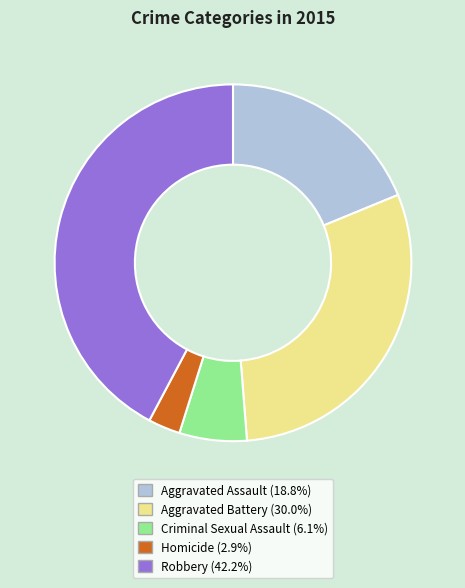

Is Robbery the majority of the pie?

No